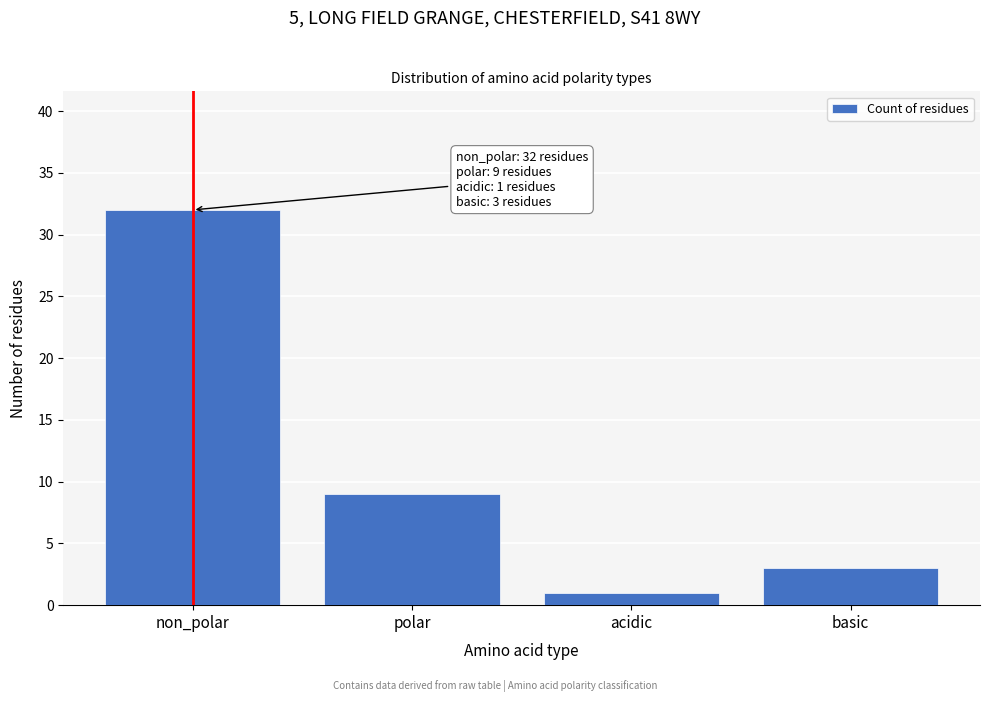

Reading left to right, extract all data points from this chart.

32	9	1	3